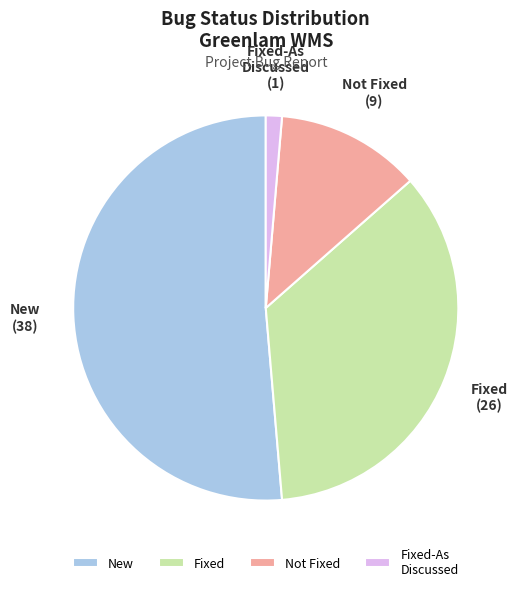

How many segments does this pie chart have?

4